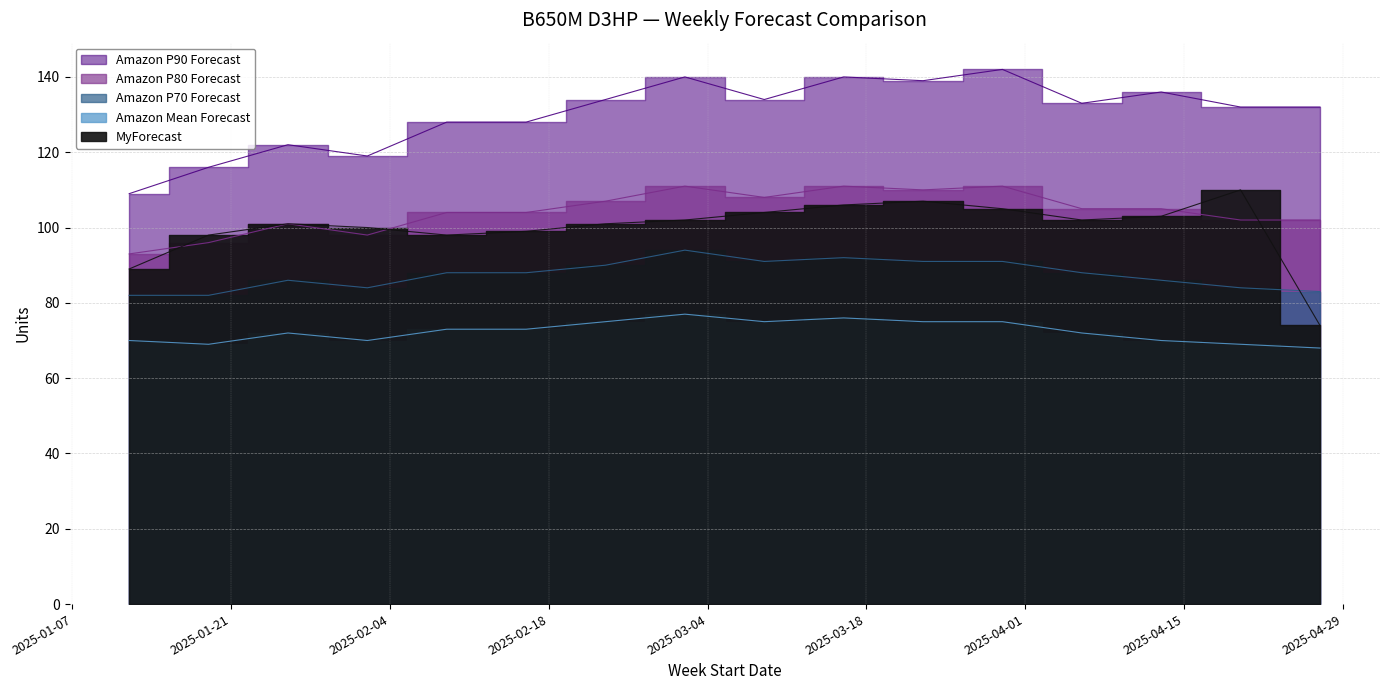

Reading right to left, transcribe all the data shown in this chart.

MyForecast: 74	110	103	102	105	107	106	104	102	101	99	98	100	101	98	89
Amazon P90 Forecast: 132	132	136	133	142	139	140	134	140	134	128	128	119	122	116	109
Amazon P80 Forecast: 102	102	105	105	111	110	111	108	111	107	104	104	98	101	96	93
Amazon P70 Forecast: 83	84	86	88	91	91	92	91	94	90	88	88	84	86	82	82
Amazon Mean Forecast: 68	69	70	72	75	75	76	75	77	75	73	73	70	72	69	70